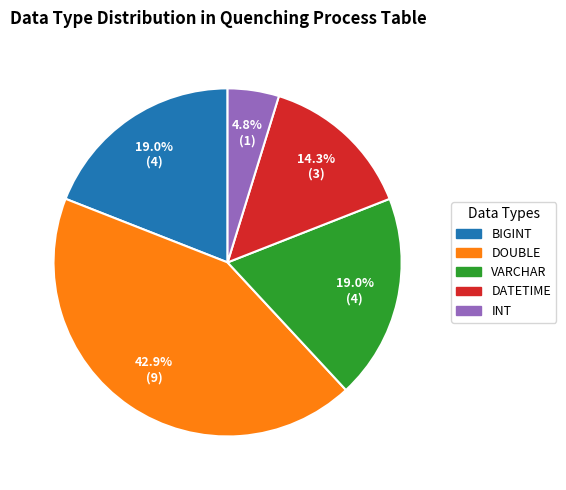

Count the number of slices in the pie.

5